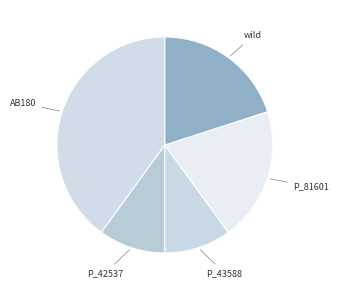

The wild slice represents 33% of the pie. True or false?

False